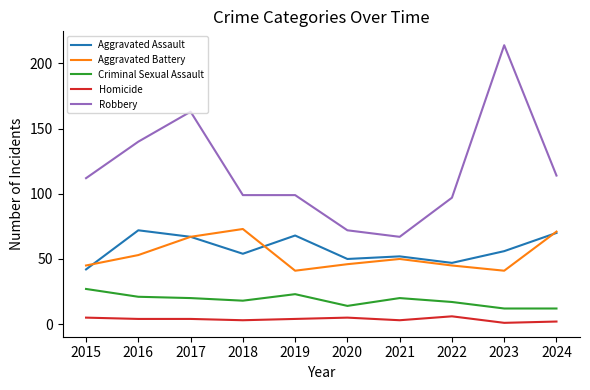

Reading right to left, transcribe all the data shown in this chart.

Aggravated Assault: 2024=70	2023=56	2022=47	2021=52	2020=50	2019=68	2018=54	2017=67	2016=72	2015=42
Aggravated Battery: 2024=71	2023=41	2022=45	2021=50	2020=46	2019=41	2018=73	2017=67	2016=53	2015=45
Criminal Sexual Assault: 2024=12	2023=12	2022=17	2021=20	2020=14	2019=23	2018=18	2017=20	2016=21	2015=27
Homicide: 2024=2	2023=1	2022=6	2021=3	2020=5	2019=4	2018=3	2017=4	2016=4	2015=5
Robbery: 2024=114	2023=214	2022=97	2021=67	2020=72	2019=99	2018=99	2017=163	2016=140	2015=112